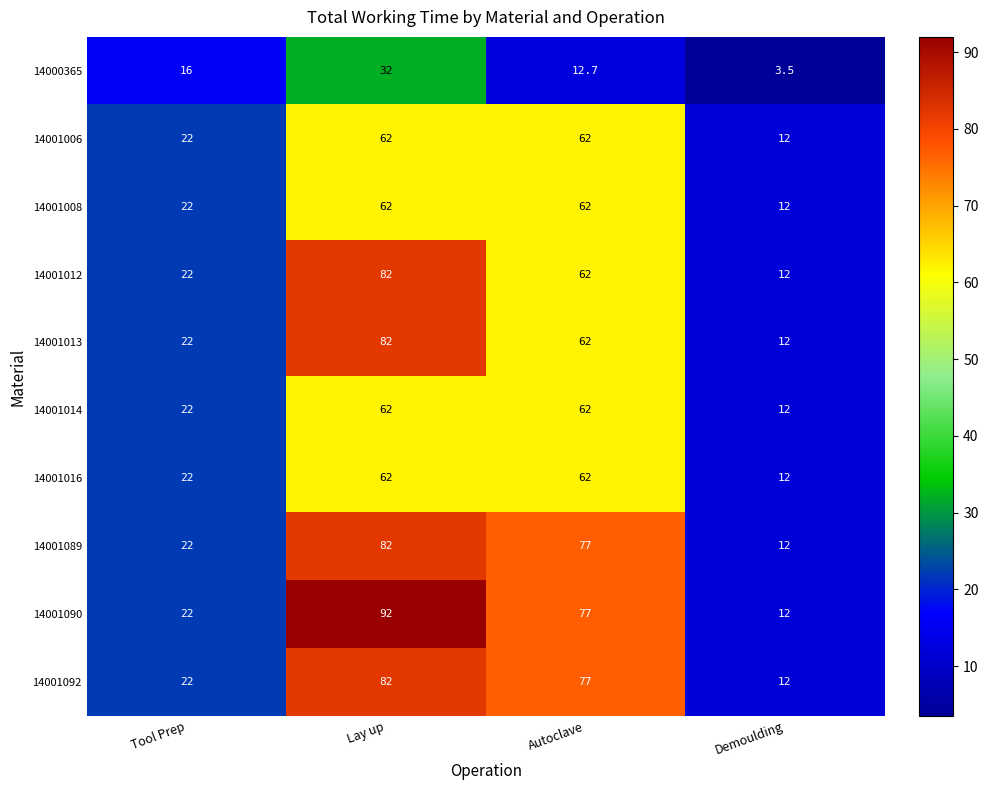

What is the total value across all series at Autoclave?

615.7